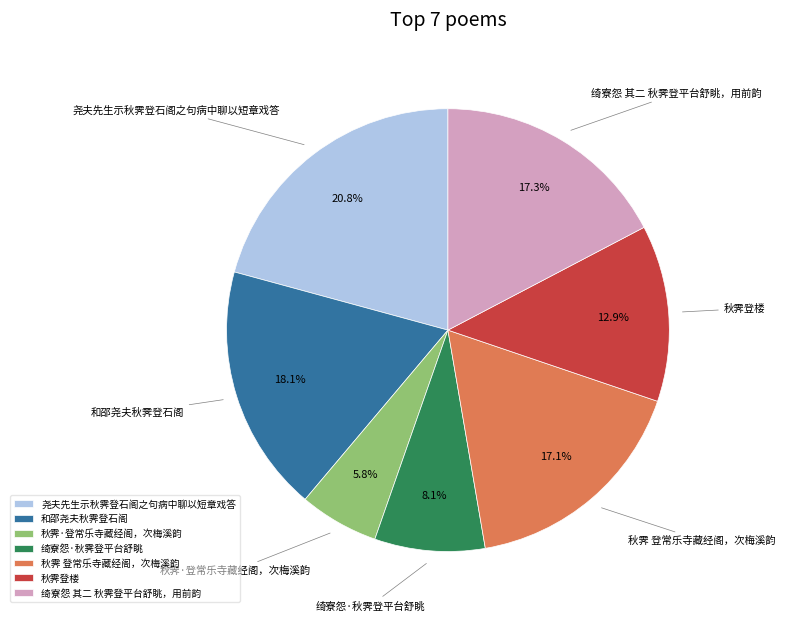

To the nearest percent, what is the average slice percentage?

14%